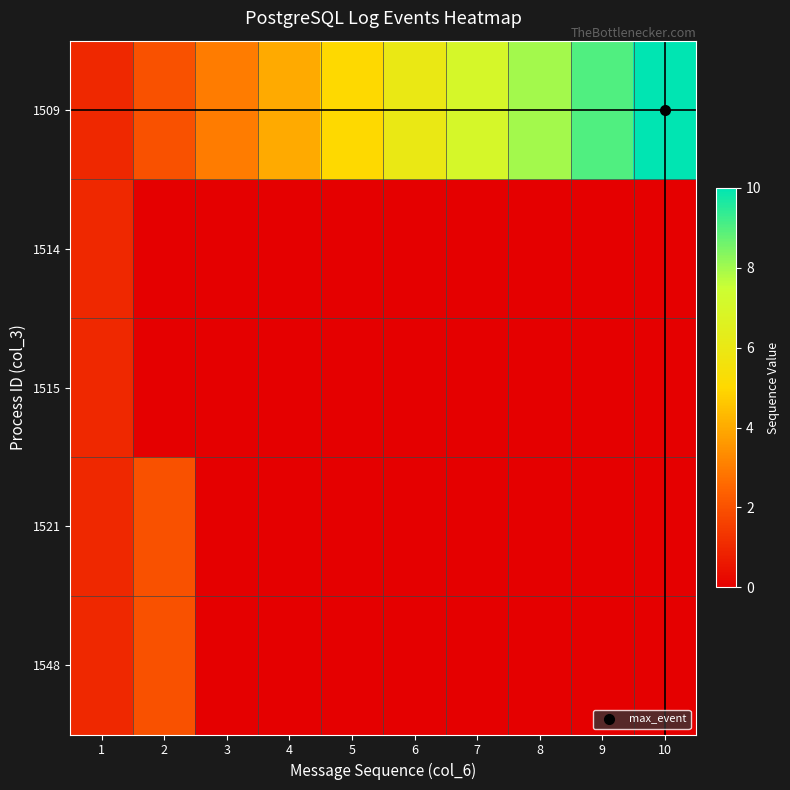

Between 4 and 10, which is larger?

10